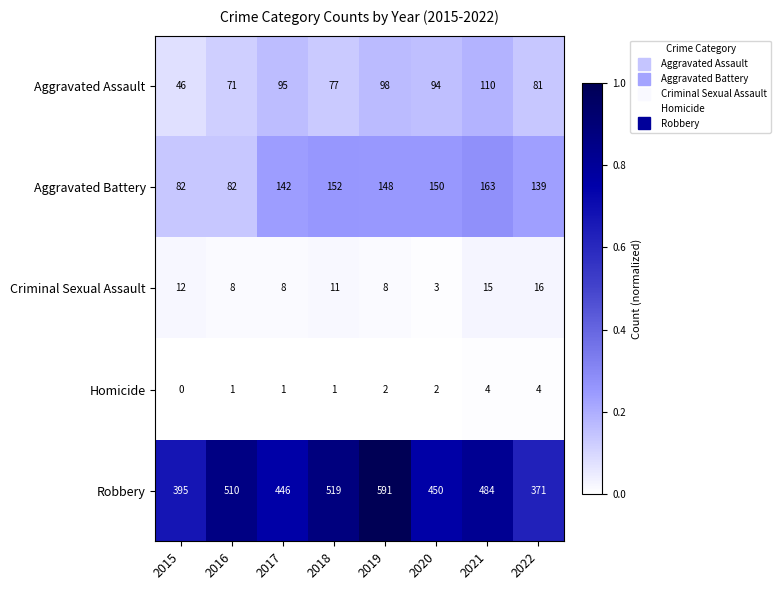

At which category does the chart reach its peak across all series?

2019